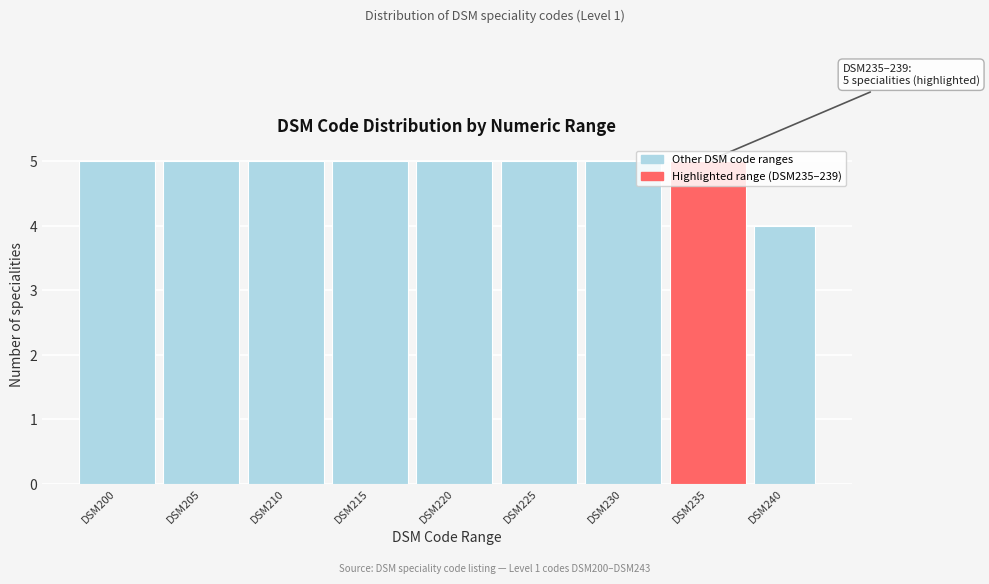

What is the sum of all values?

44